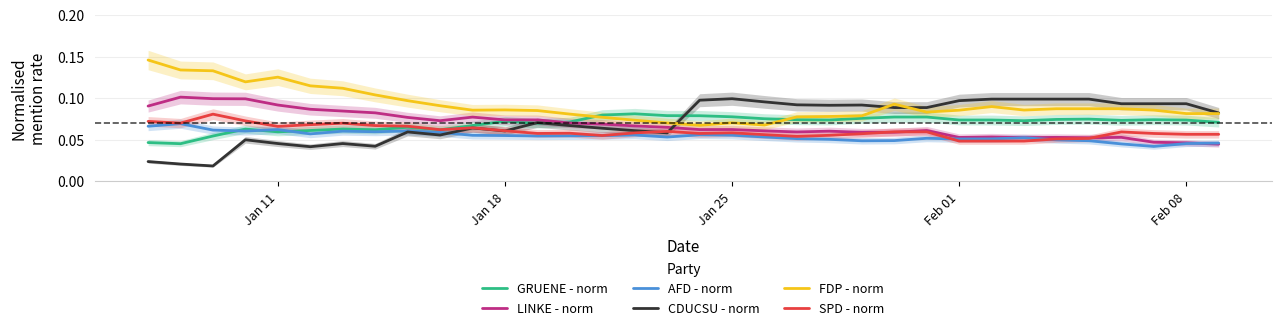

True or false: SPD - norm and FDP - norm intersect in this chart.

False